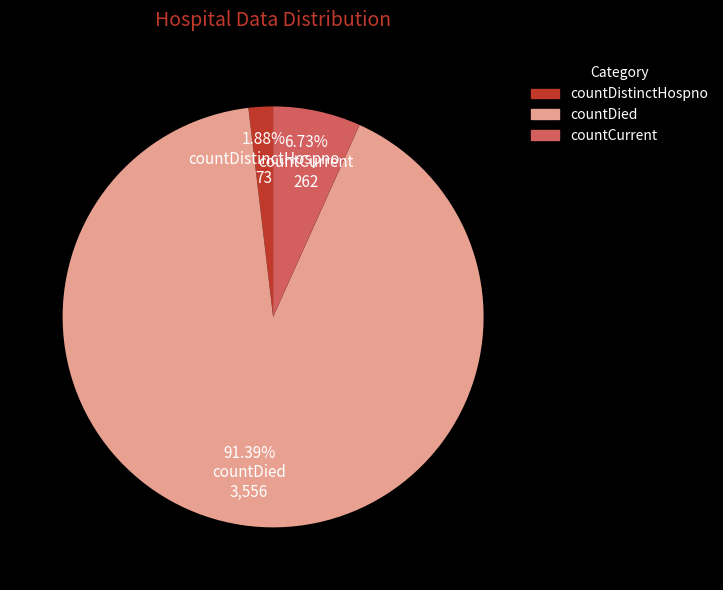

Which category has the smallest portion of the pie?

countDistinctHospno